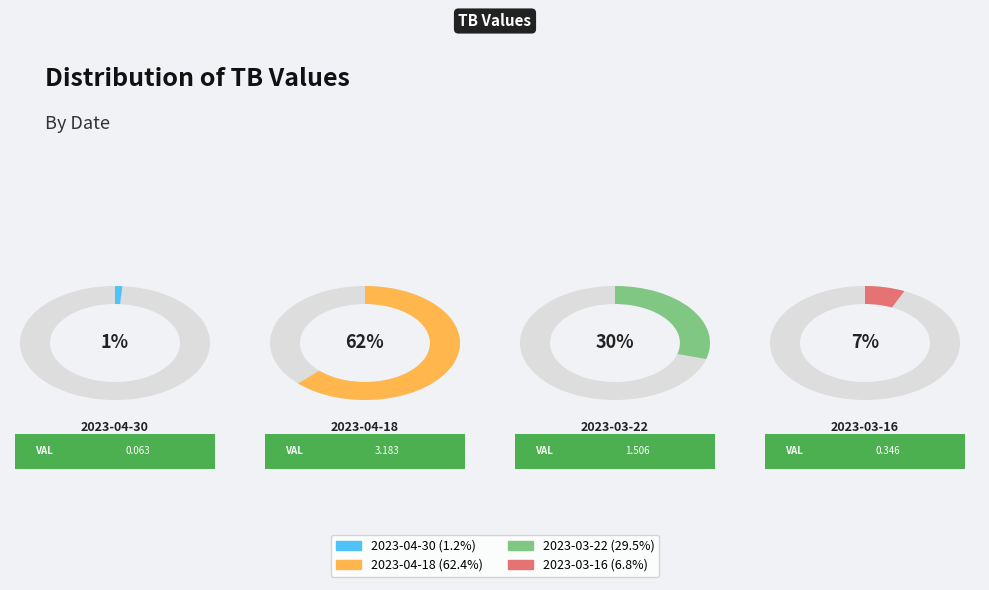

What is the ratio of the value at 2023-04-18 to the value at 2023-03-22?

2.1